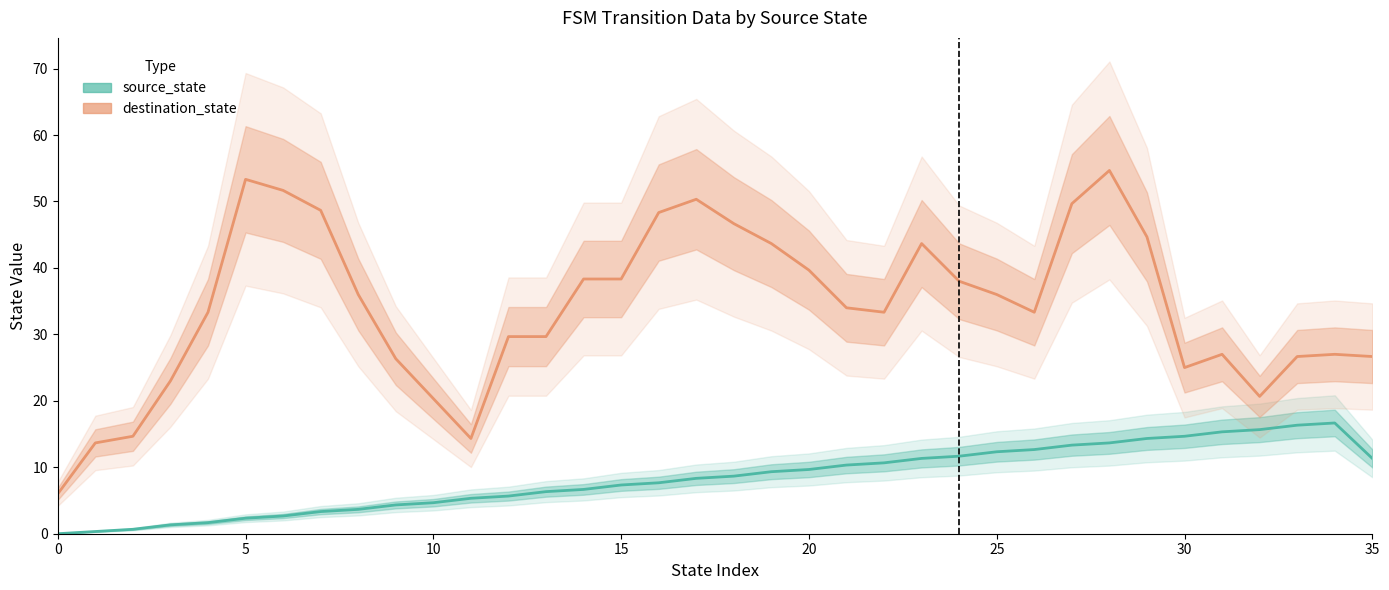

Which series has the largest total across all categories?

destination_state